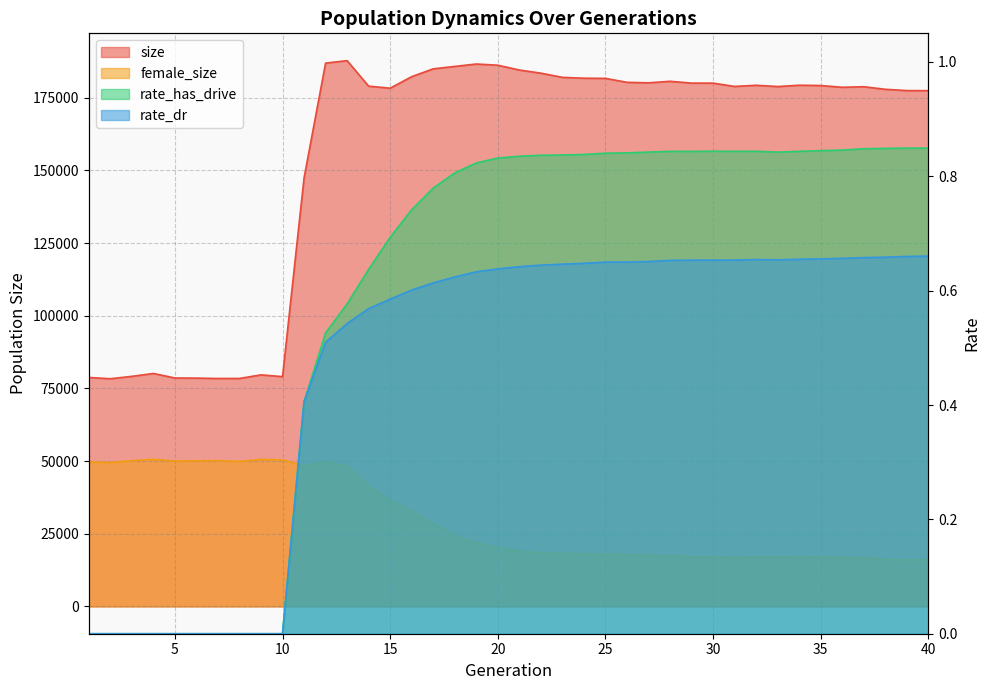

Does the chart have visible grid lines?

Yes